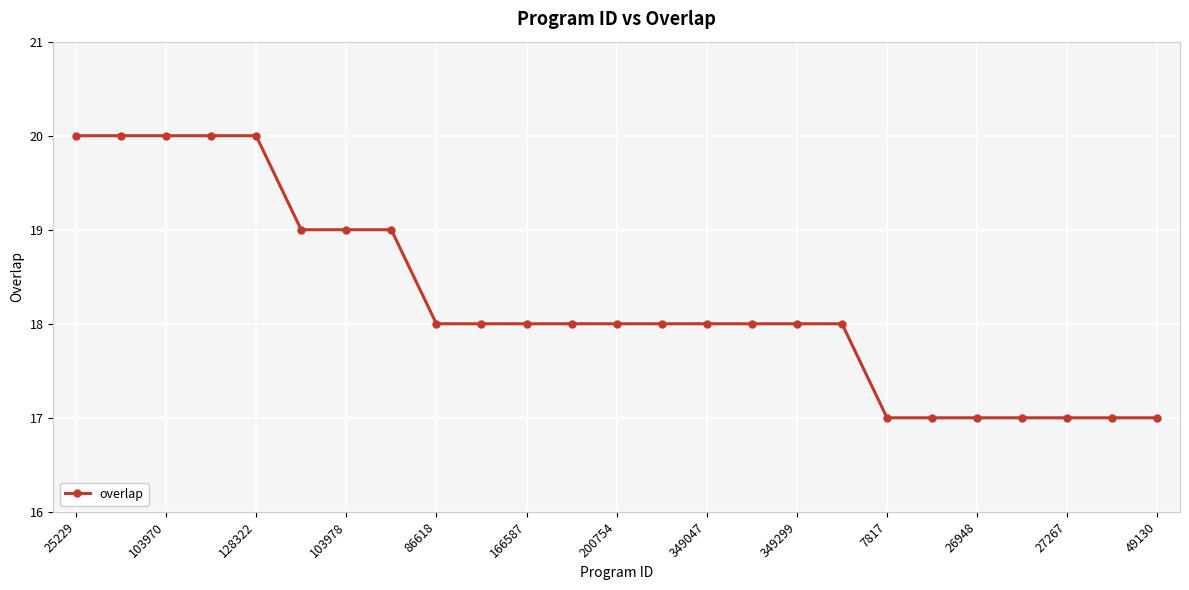

What is the sum of all values?

456